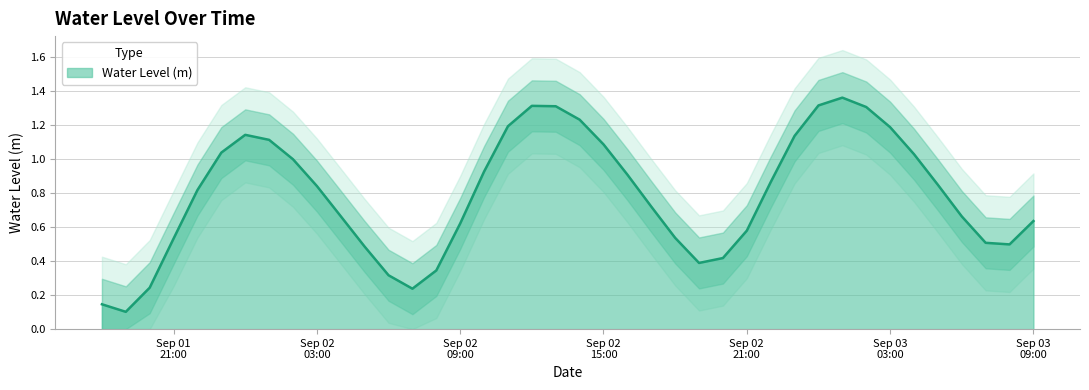

Reading left to right, list all the values displayed in this chart.

0.1	0.1	0.2	0.5	0.8	1.0	1.1	1.1	1.0	0.8	0.7	0.5	0.3	0.2	0.3	0.6	0.9	1.2	1.3	1.3	1.2	1.1	0.9	0.7	0.5	0.4	0.4	0.6	0.9	1.1	1.3	1.4	1.3	1.2	1.0	0.8	0.7	0.5	0.5	0.6